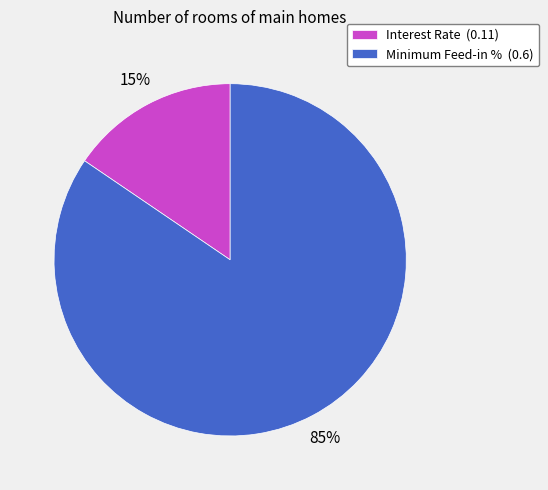

Is it true that Interest Rate is 15% of the pie?

True